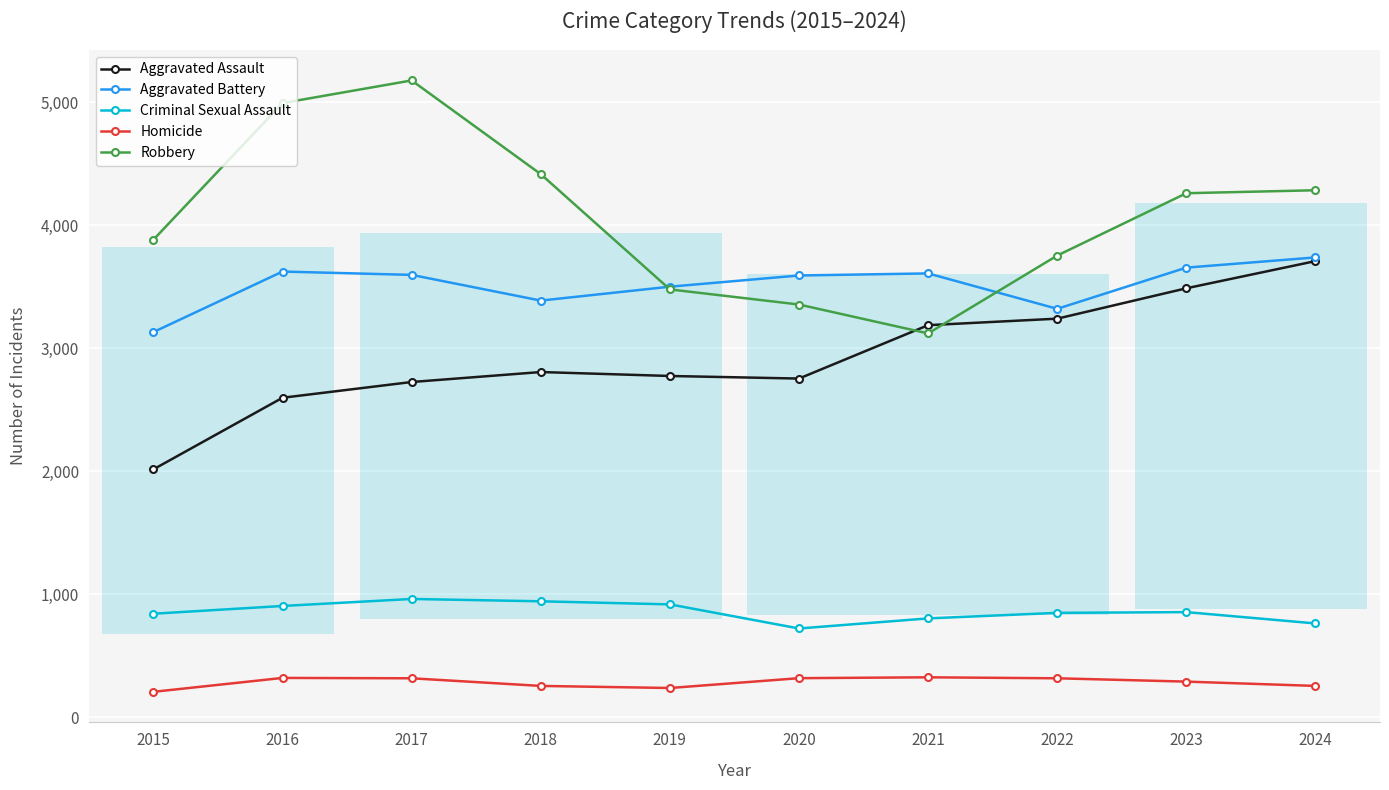

List the series in order of their peak value, highest first.

Robbery, Aggravated Battery, Aggravated Assault, Criminal Sexual Assault, Homicide